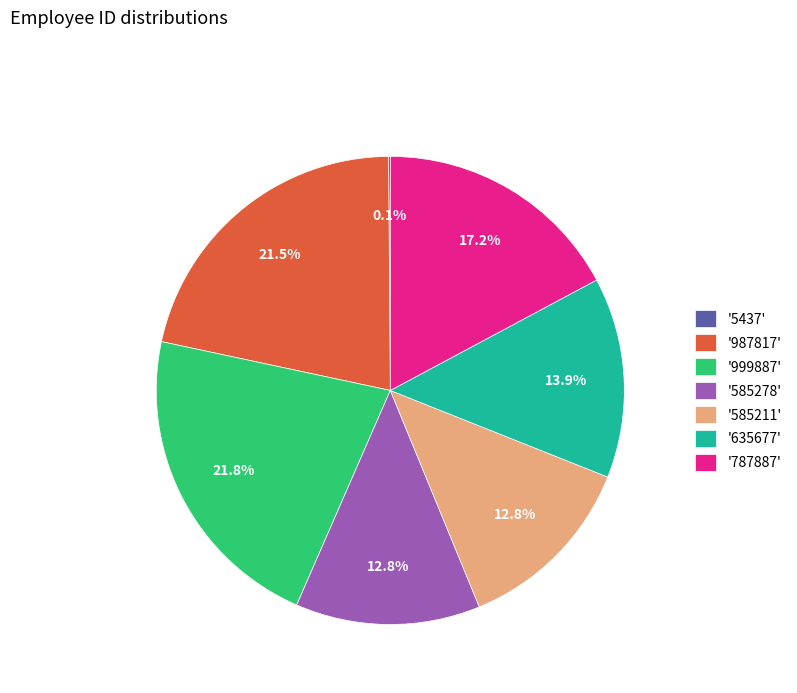

Does '635677' account for over 50% of the chart?

No